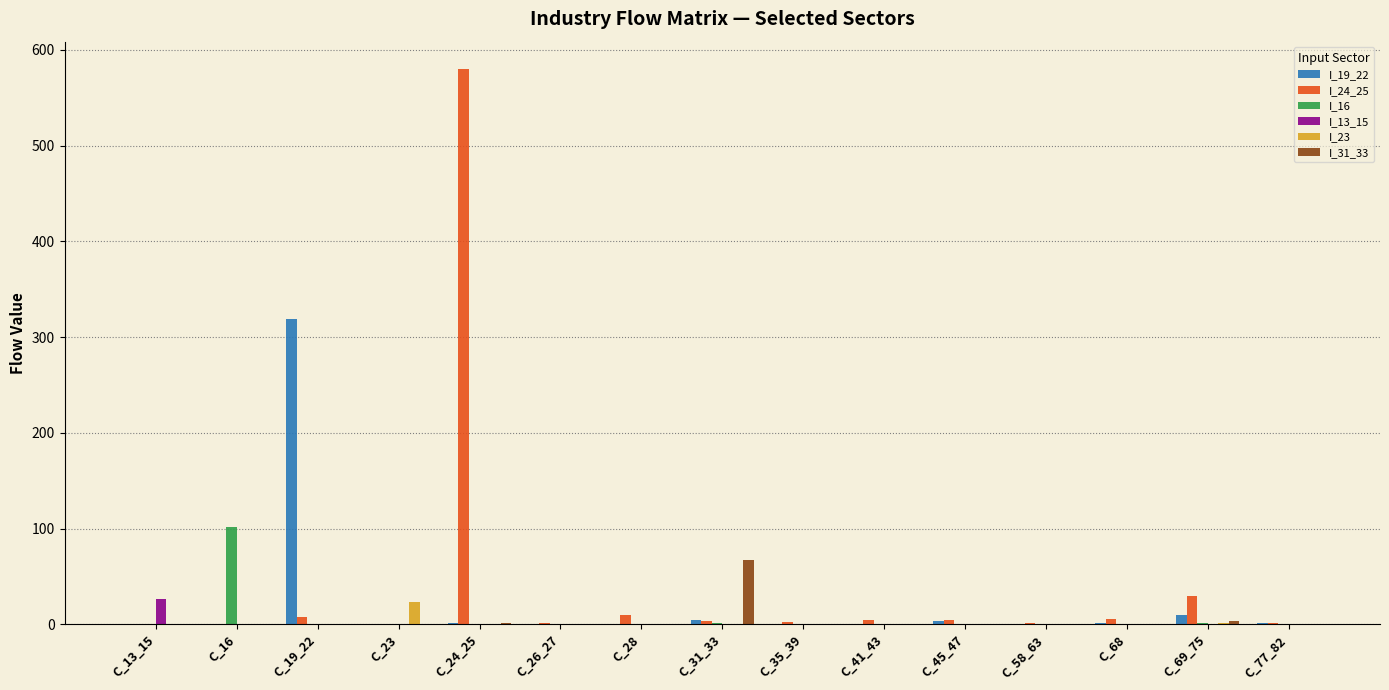

What is the sum of all I_16 values?

107.2